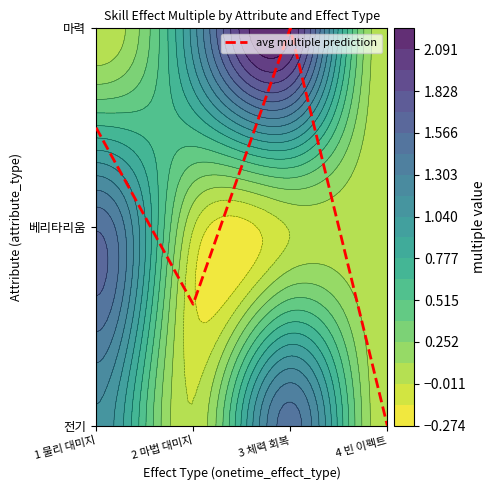

The value at 2 마법 대미지 is 0.6. True or false?

True